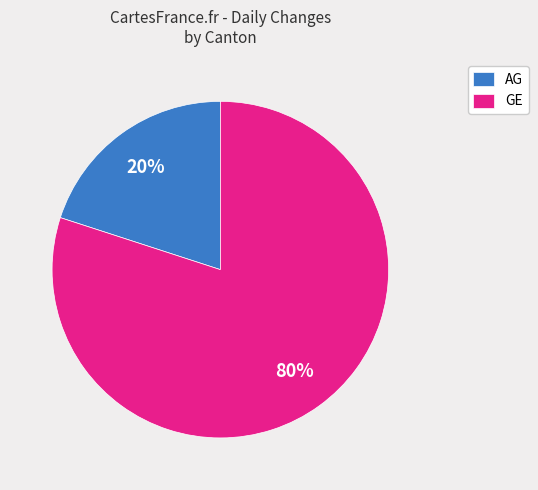

How many segments does this pie chart have?

2